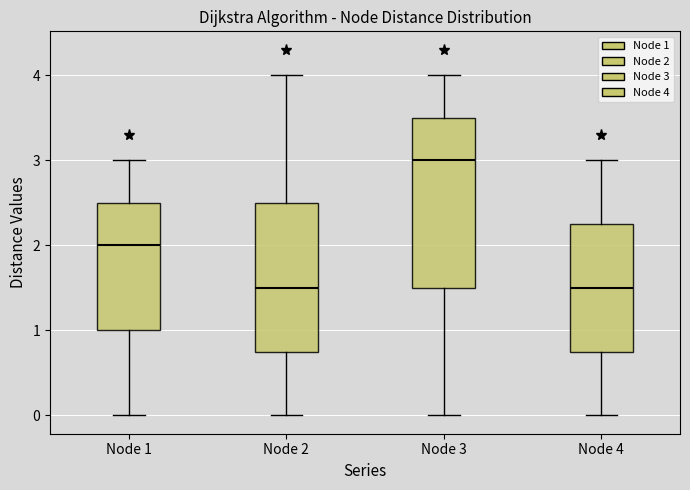

Reading left to right, read every box against the y-axis: the position of its median line, the range the box covers, and the ends of its whiskers. The values are not printed on the chart, so give them approximately, as read against the axis.

Node 1: median 2.0, box 1.0 to 2.5, whiskers 0.0 to 3.0
Node 2: median 1.5, box 0.8 to 2.5, whiskers 0.0 to 4.0
Node 3: median 3.0, box 1.5 to 3.5, whiskers 0.0 to 4.0
Node 4: median 1.5, box 0.8 to 2.3, whiskers 0.0 to 3.0